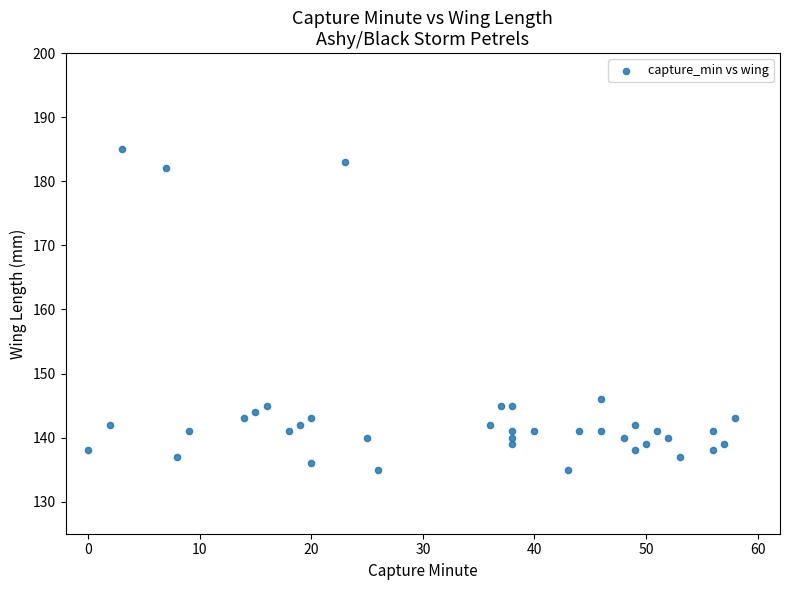

What Y value in the scatter plot is closest to 160?

146